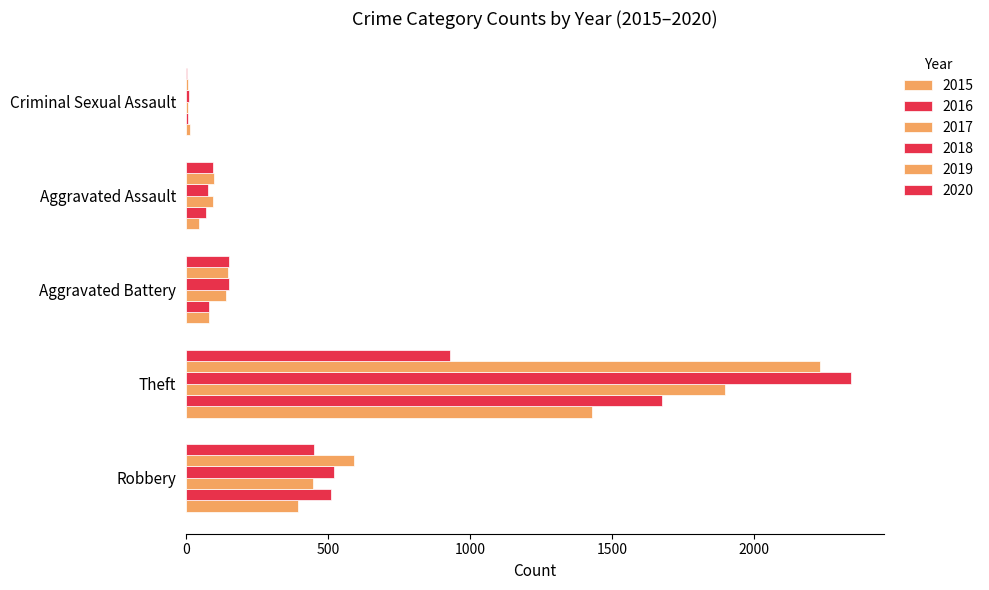

What is the label of the 1st bar from the right?

Theft